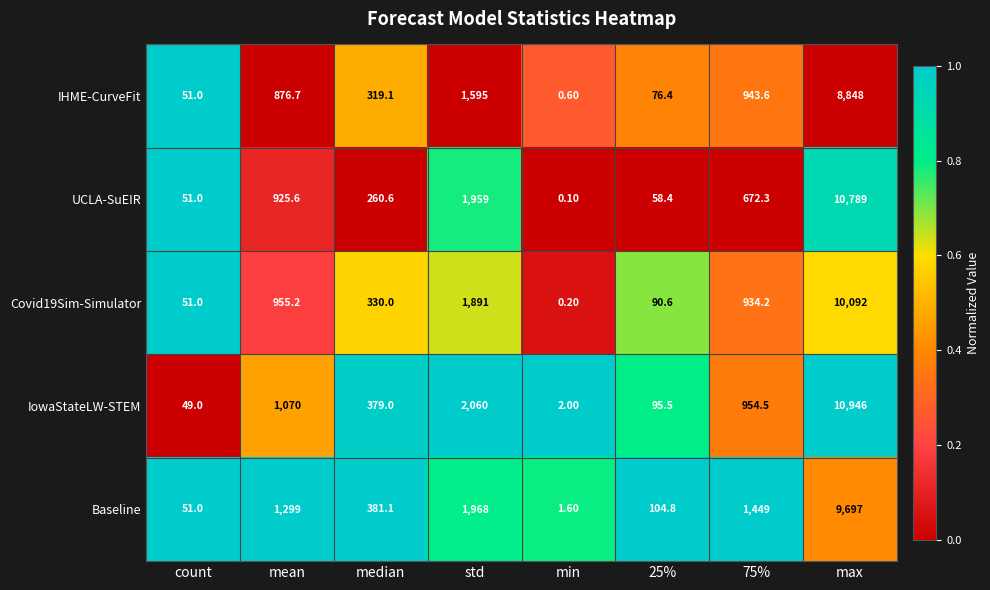

At which category does the chart reach its minimum across all series?

min